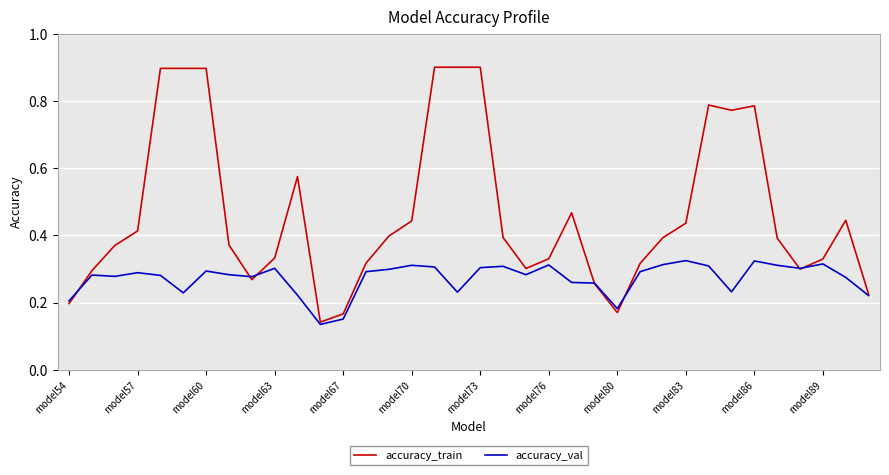

What is the maximum value for accuracy_train?

0.9